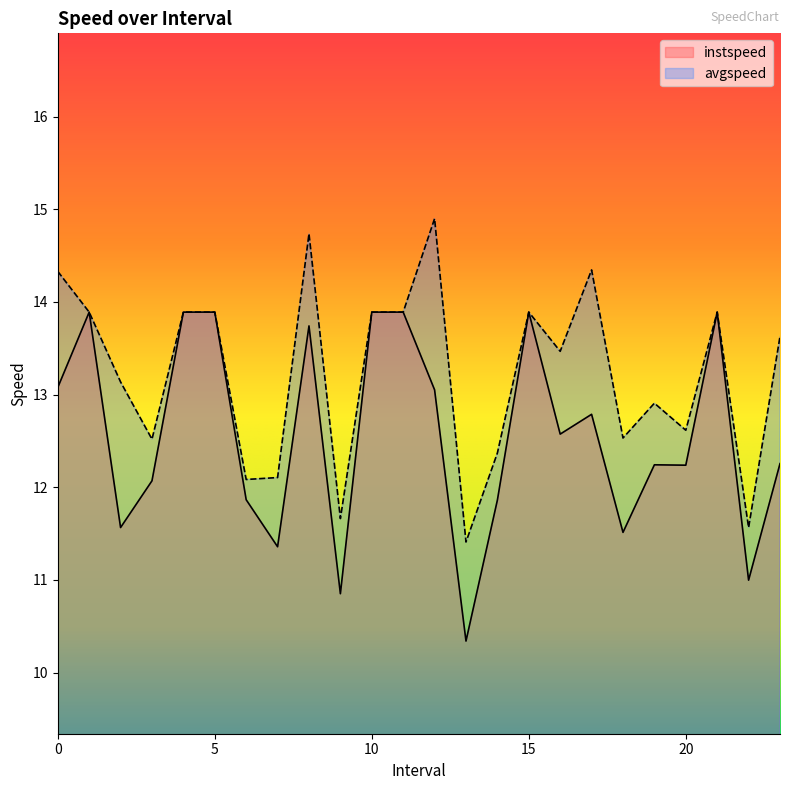

What position from the right is 13.0?

11